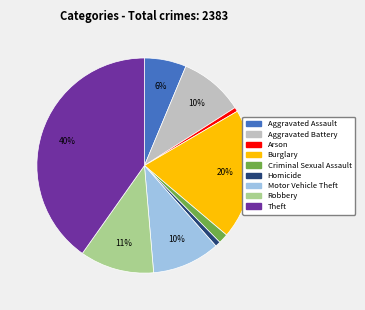

How many segments does this pie chart have?

9